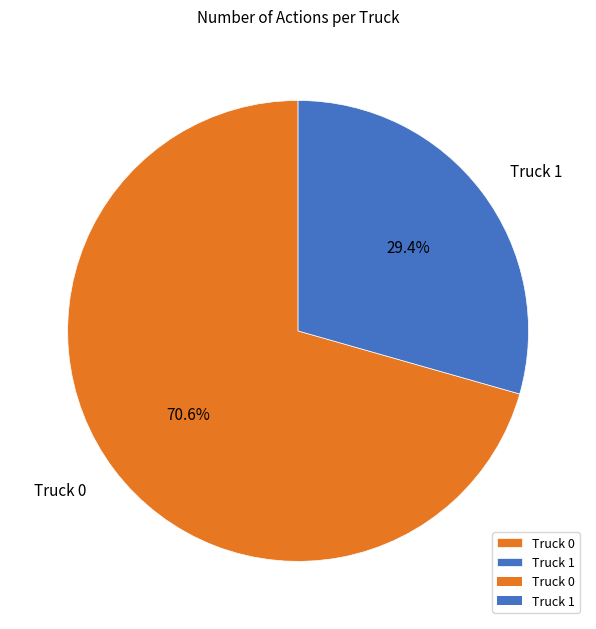

Between Truck 0 and Truck 1, which is larger?

Truck 0